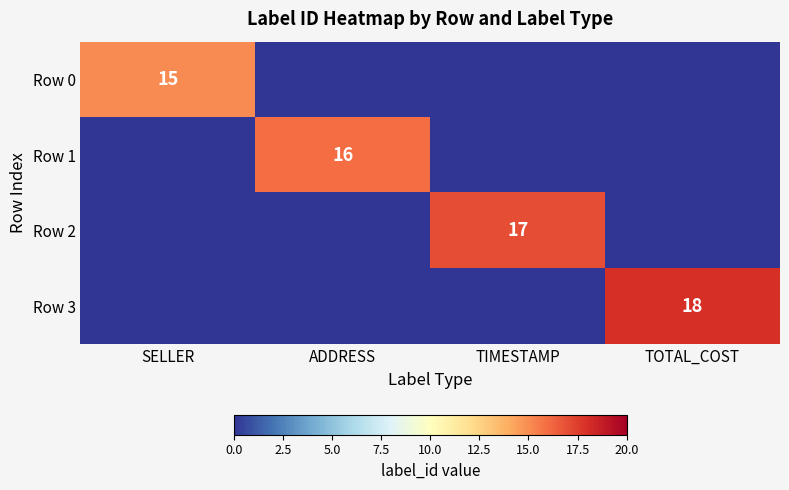

Which has a higher value, ADDRESS or TIMESTAMP?

ADDRESS